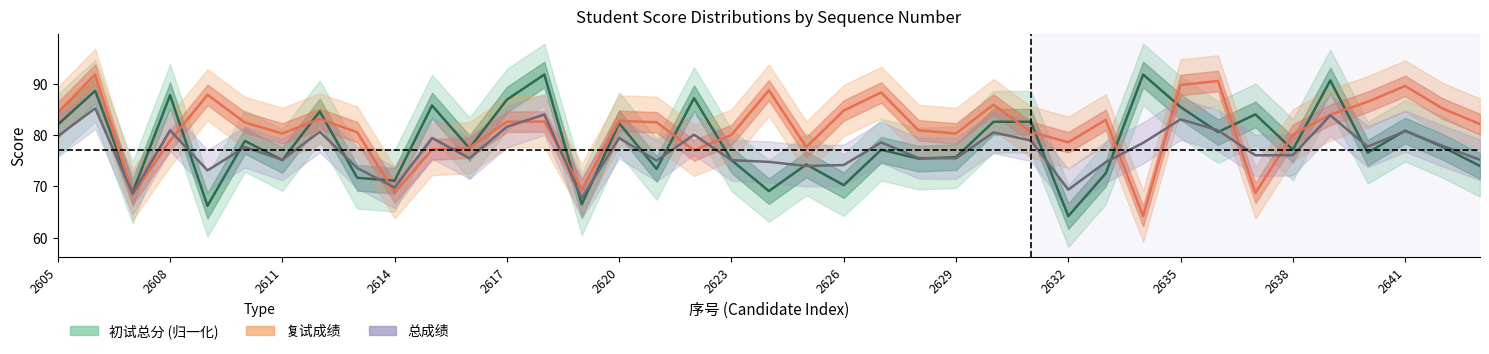

Reading left to right, extract all data points from this chart.

初试总分: 82.0	88.6	68.8	87.8	66.2	78.9	75.1	84.6	71.7	71.1	85.8	77.4	86.9	91.8	66.5	82.3	73.4	87.2	75.1	69.1	74.3	70.2	77.1	75.4	75.7	82.6	82.6	64.2	72.5	91.8	85.5	80.6	84.0	77.1	90.7	76.6	80.9	77.7	74.0
复试成绩: 84.4	91.8	68.5	78.9	87.8	82.5	80.3	83.1	80.6	68.8	77.2	77.5	82.6	82.6	69.4	82.8	82.5	77.0	80.0	88.7	77.7	84.8	88.3	80.9	80.3	85.9	80.6	78.6	83.0	64.2	89.8	90.5	68.7	80.1	84.0	86.5	89.6	85.2	82.1
总成绩: 79.8	85.2	68.5	80.9	73.1	77.7	75.2	80.7	73.6	69.8	79.4	75.5	81.6	84.0	67.7	79.4	75.0	80.1	75.1	74.8	74.0	74.2	78.6	75.5	75.5	80.5	78.9	69.4	74.7	78.5	83.1	80.9	76.1	76.1	83.8	77.8	80.8	77.9	75.2